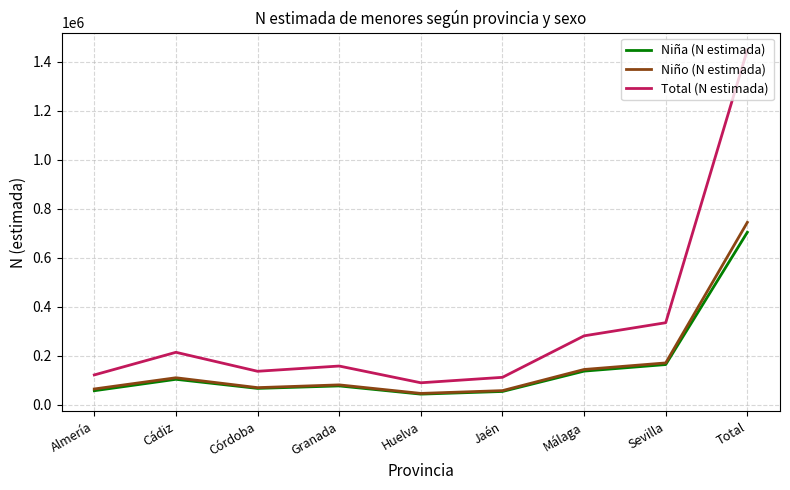

At which label is Niña (N estimada) closest to 373904?

Sevilla